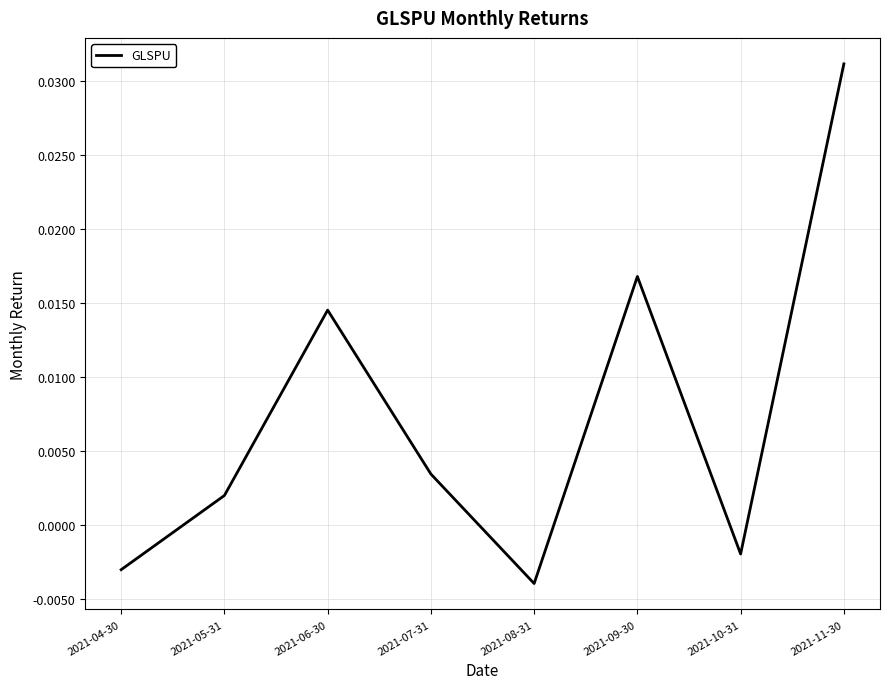

List the labels in order of value, largest first.

2021-11-30, 2021-09-30, 2021-06-30, 2021-07-31, 2021-05-31, 2021-10-31, 2021-04-30, 2021-08-31